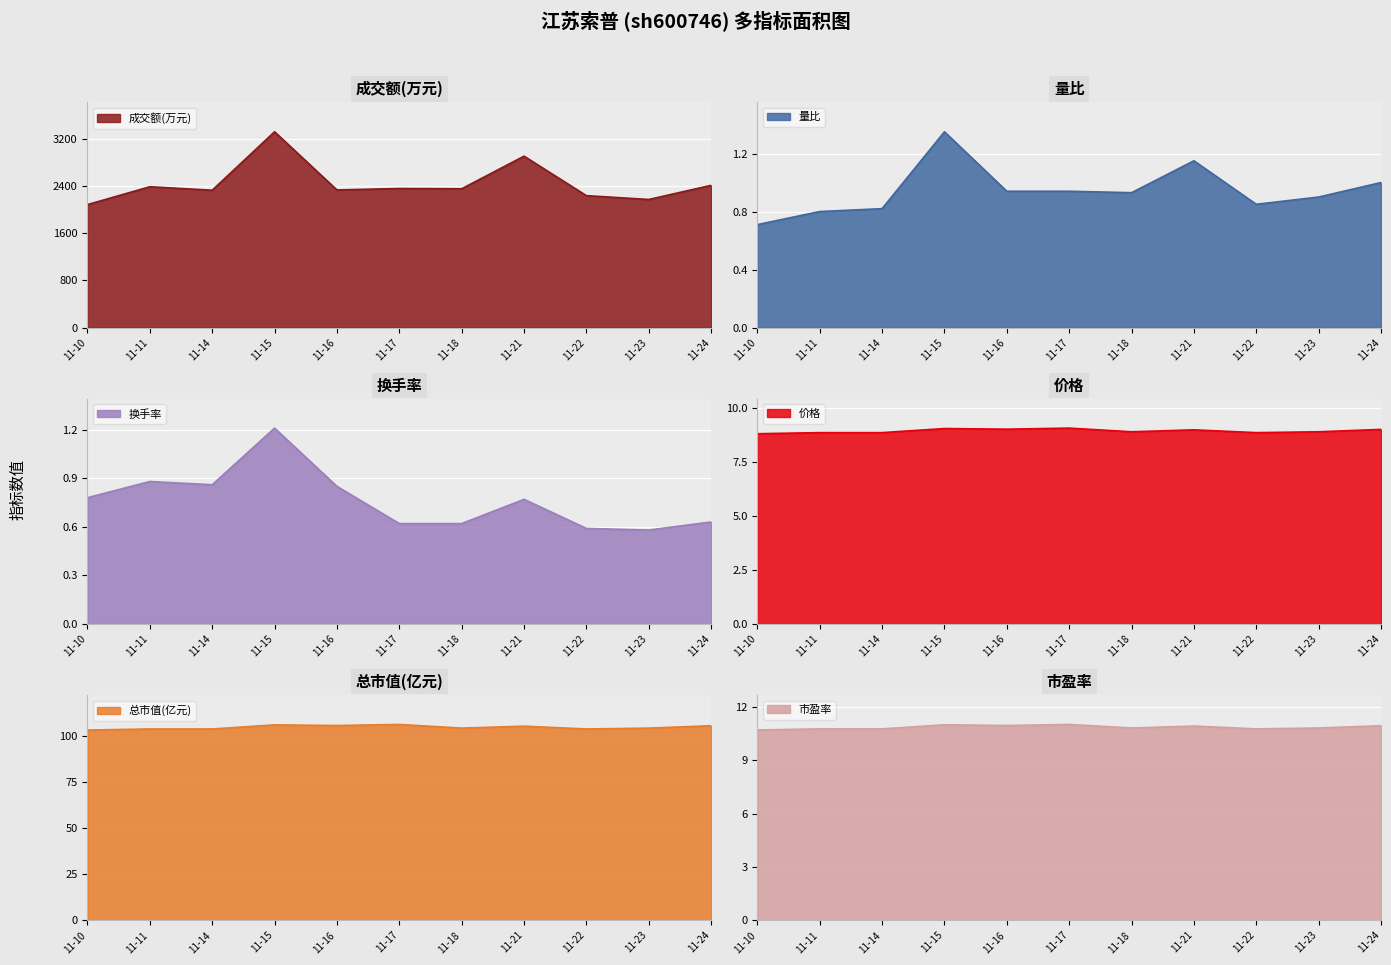

What is the highest value of the 成交额(万元) series?

3323